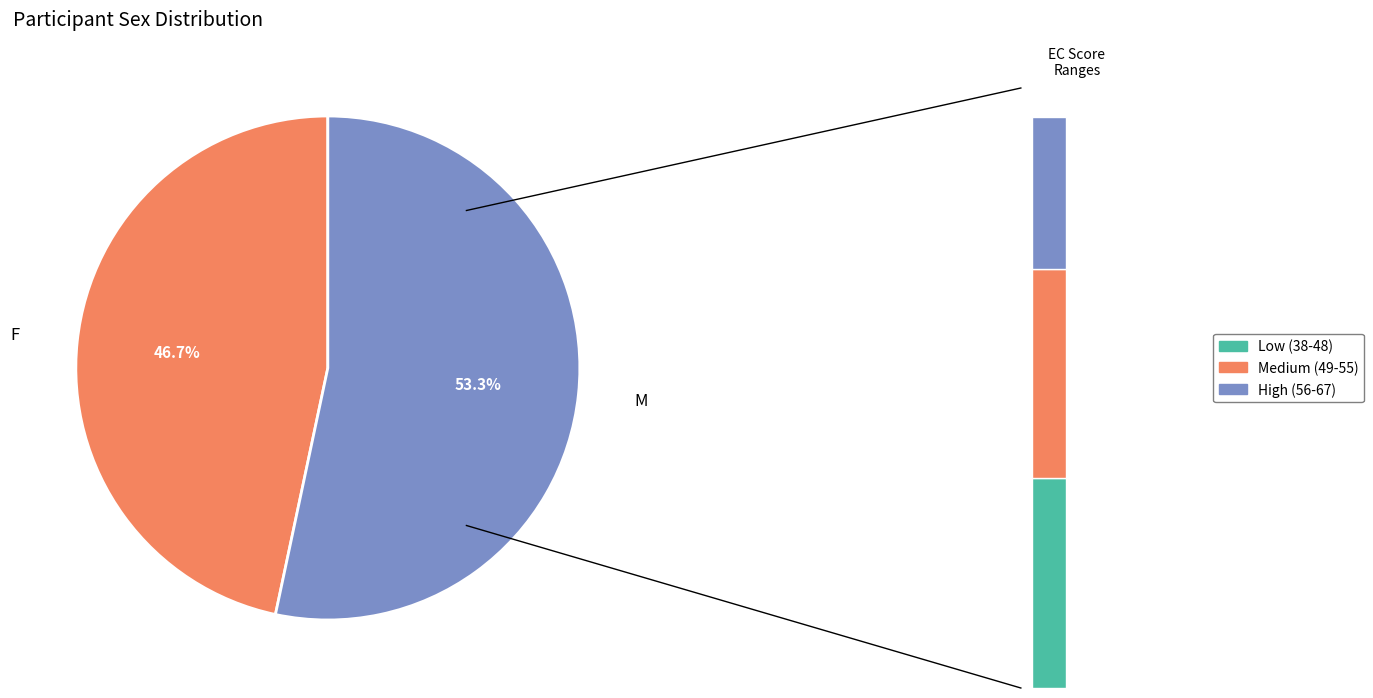

Which has a higher value, F or M?

M